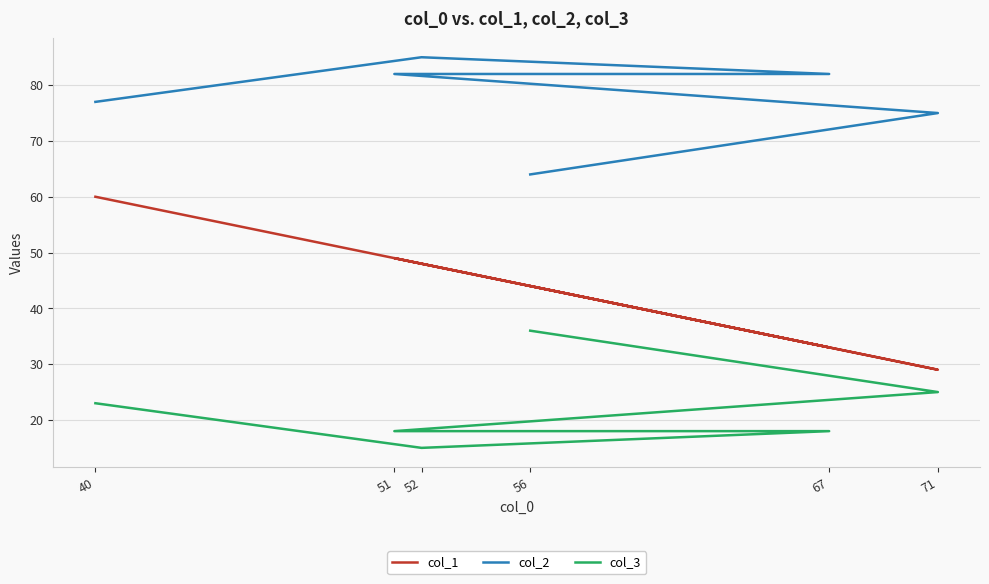

What is the greatest value displayed?

85